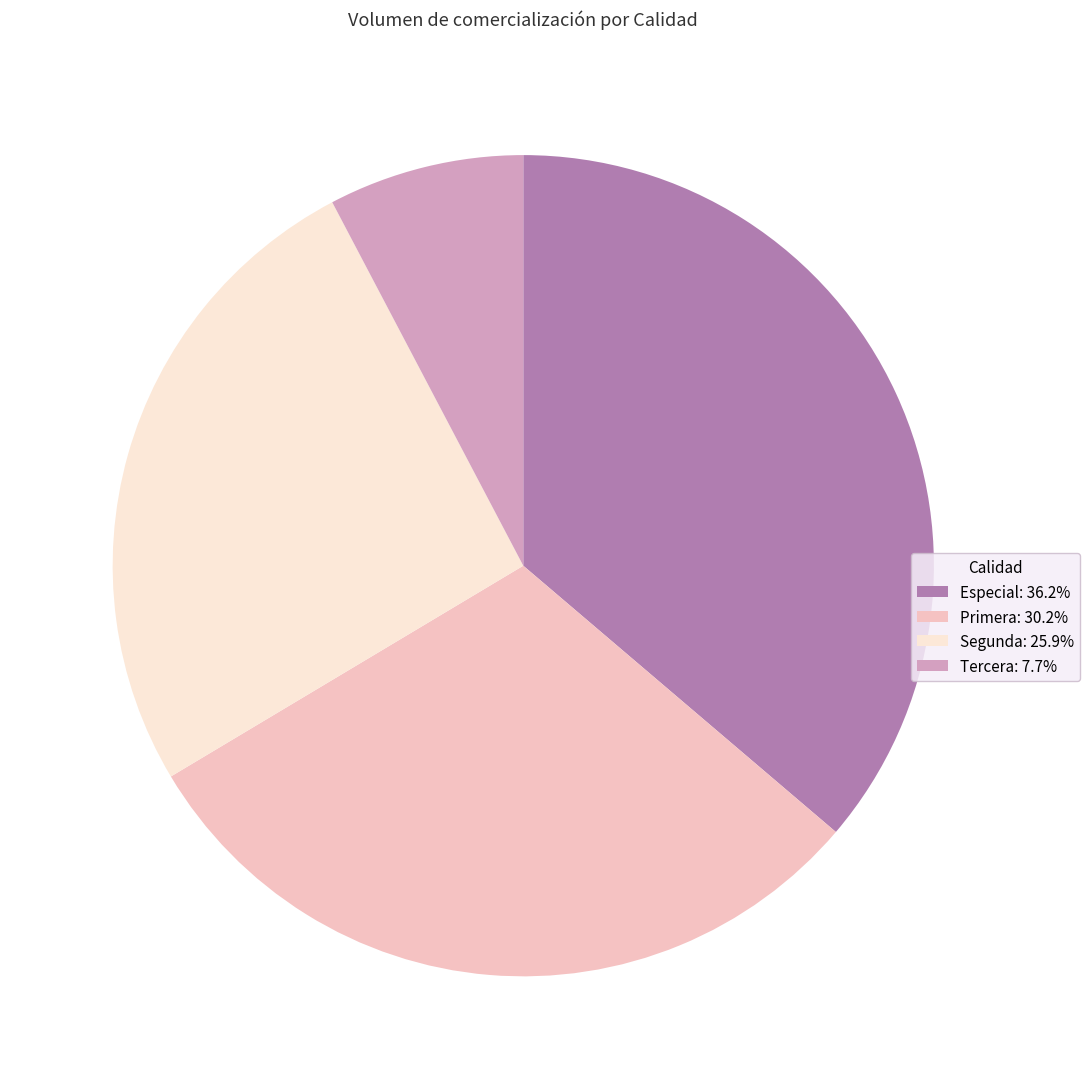

Does any single category account for the majority?

No